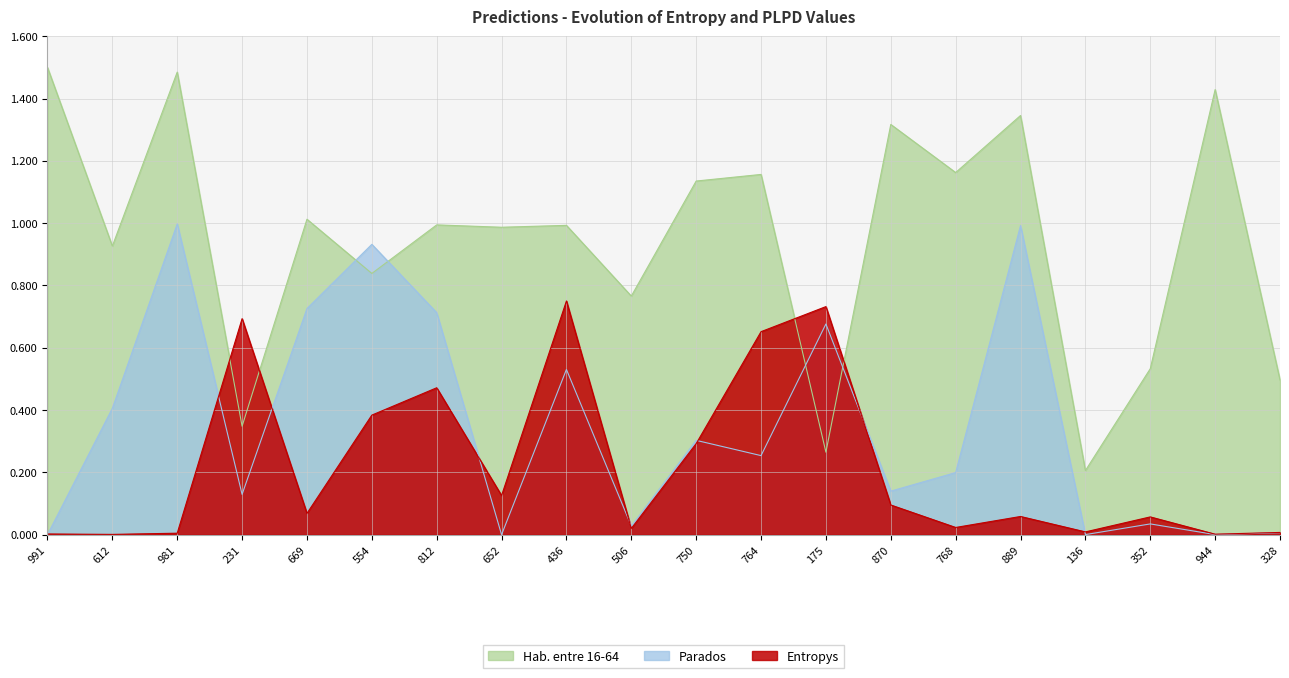

What is the label of the 11th point from the right?

506